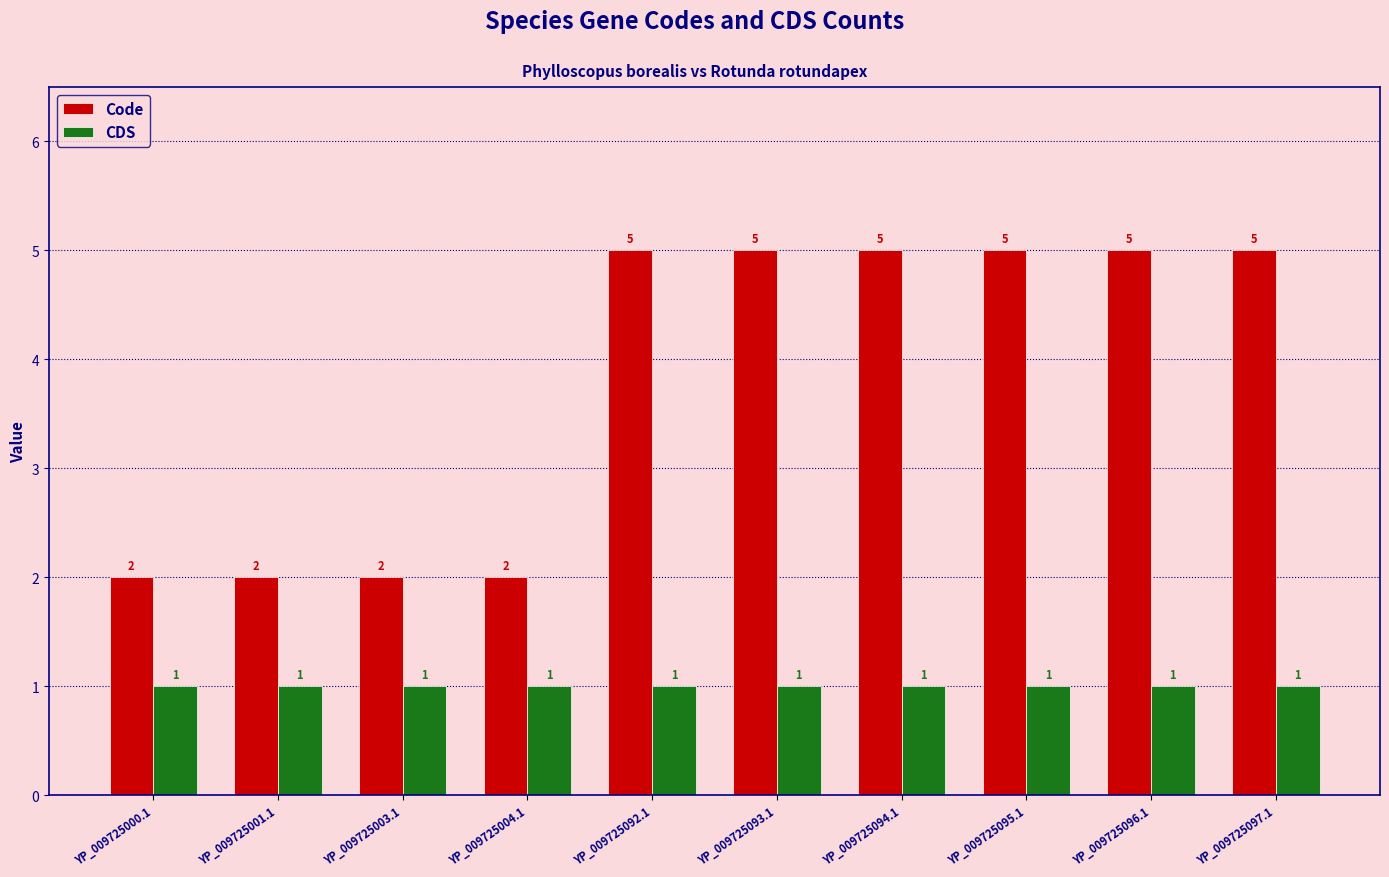

What is the greatest value displayed?

5